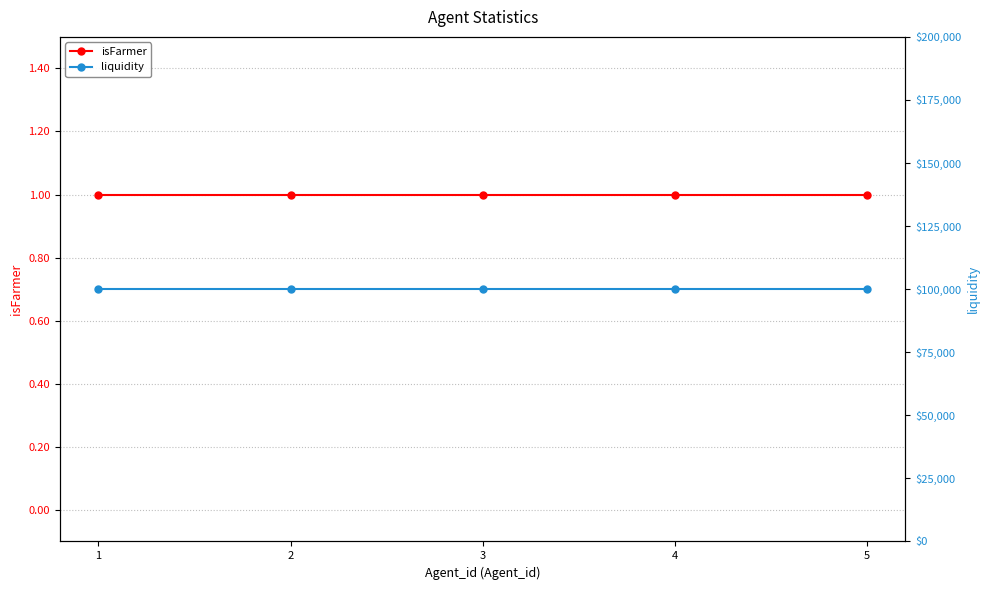

True or false: liquidity and isFarmer cross at least once.

False